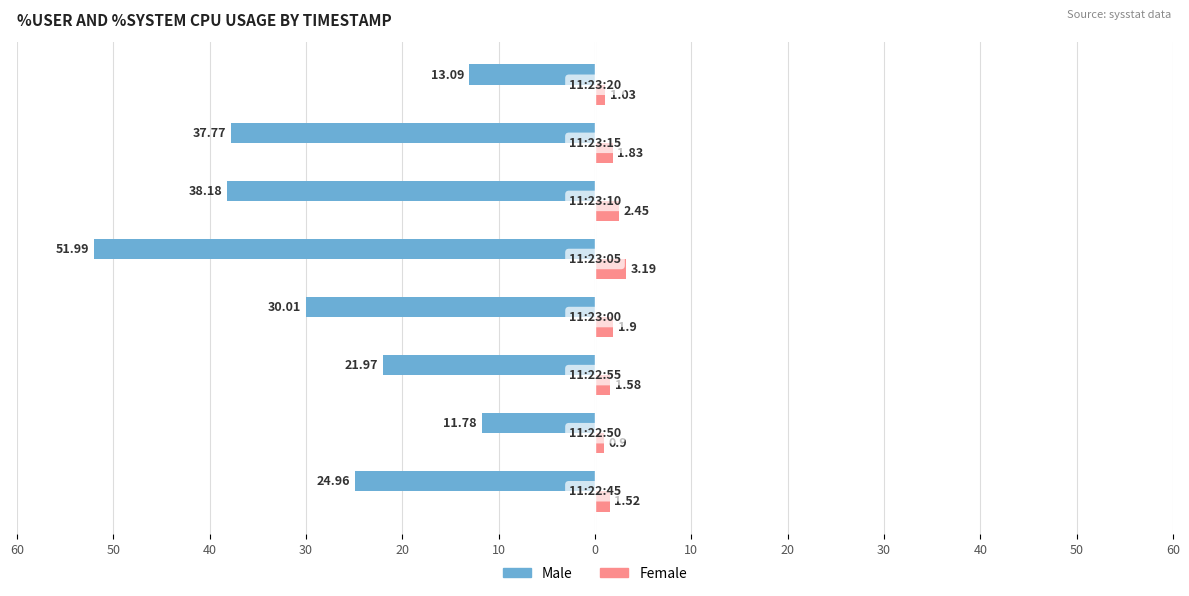

What is the minimum value for Female?

0.9